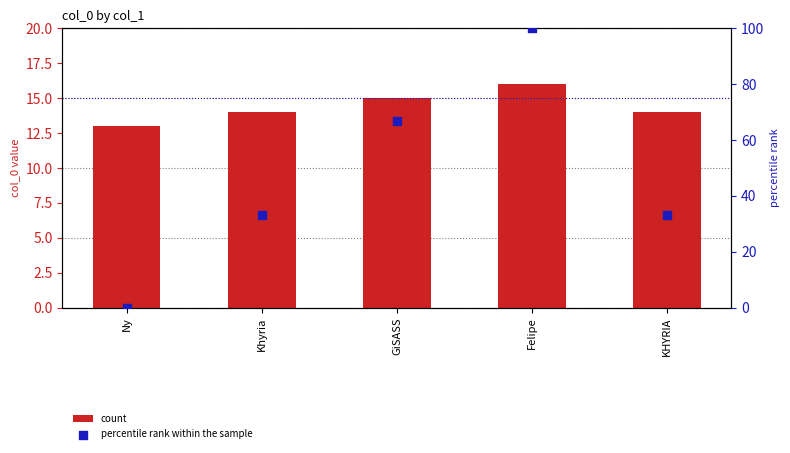

Which series reaches the minimum Y coordinate?

percentile rank within the sample